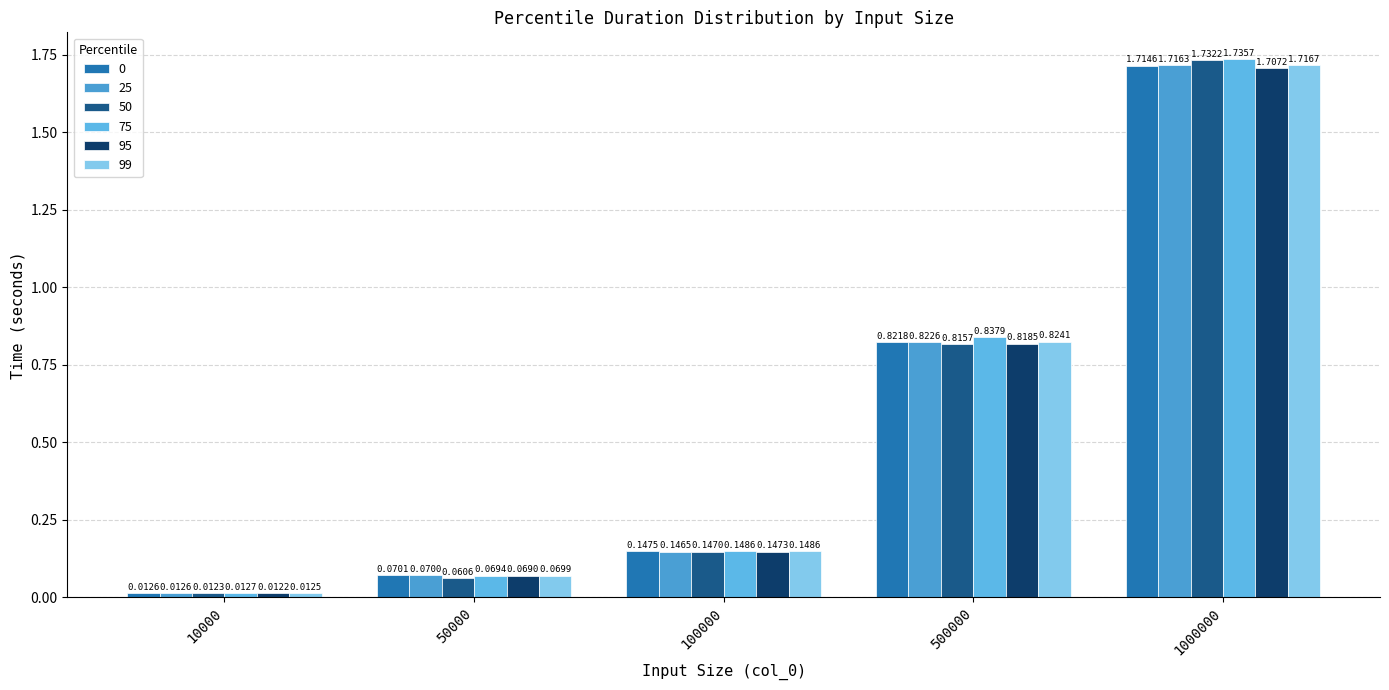

What is the value of the 0 bar at the 5th from the left?

1.7